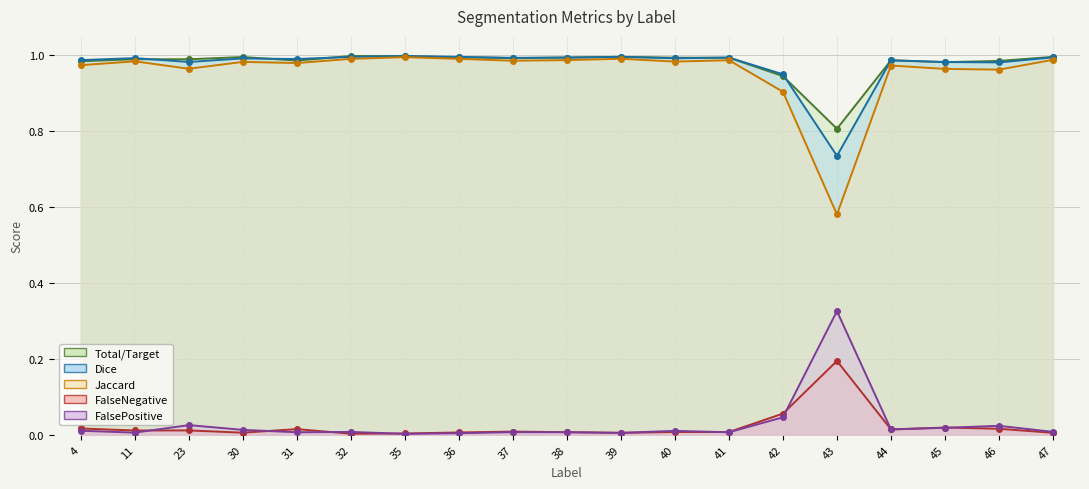

What are all the series names shown in the legend?

Total/Target, Jaccard, Dice, FalseNegative, FalsePositive